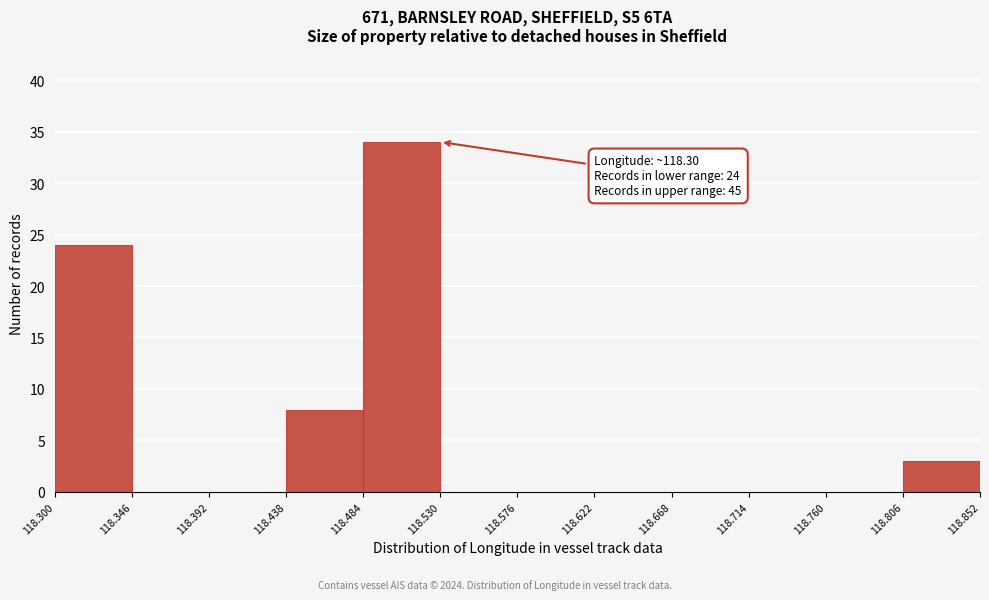

Which range on the x-axis has the tallest bar?

118.484 to 118.530